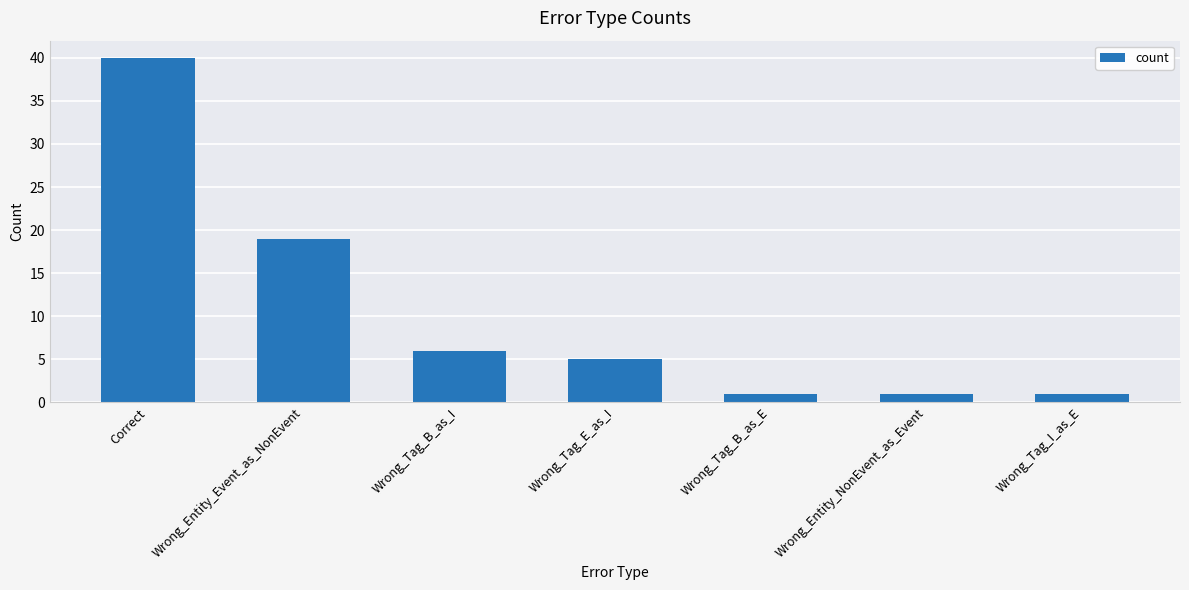

How many bars are there in total?

7